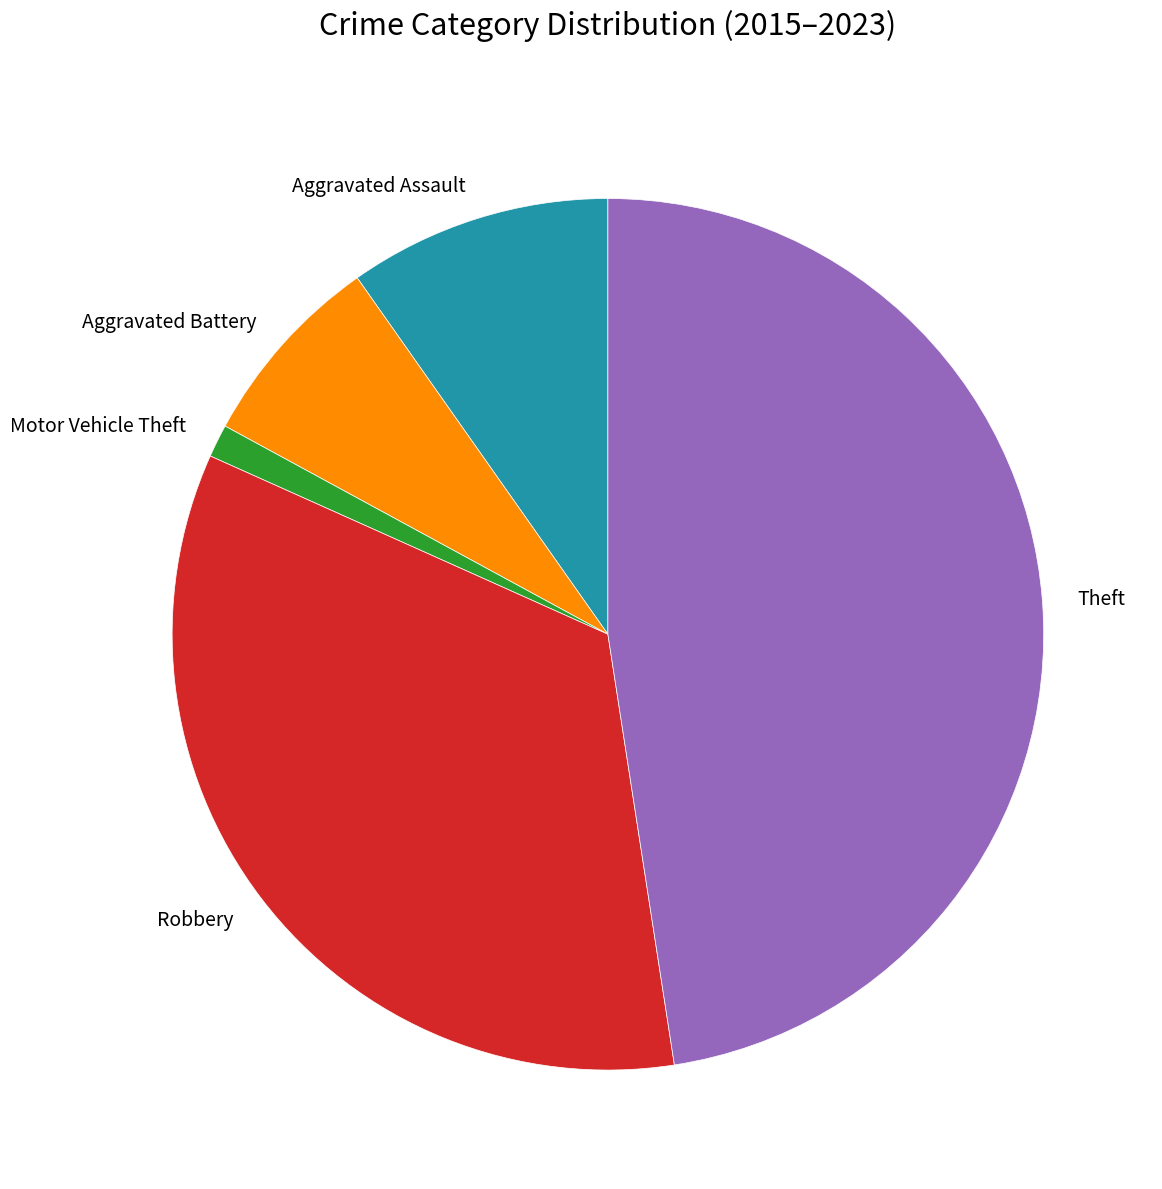

Between Robbery and Theft, which is larger?

Theft